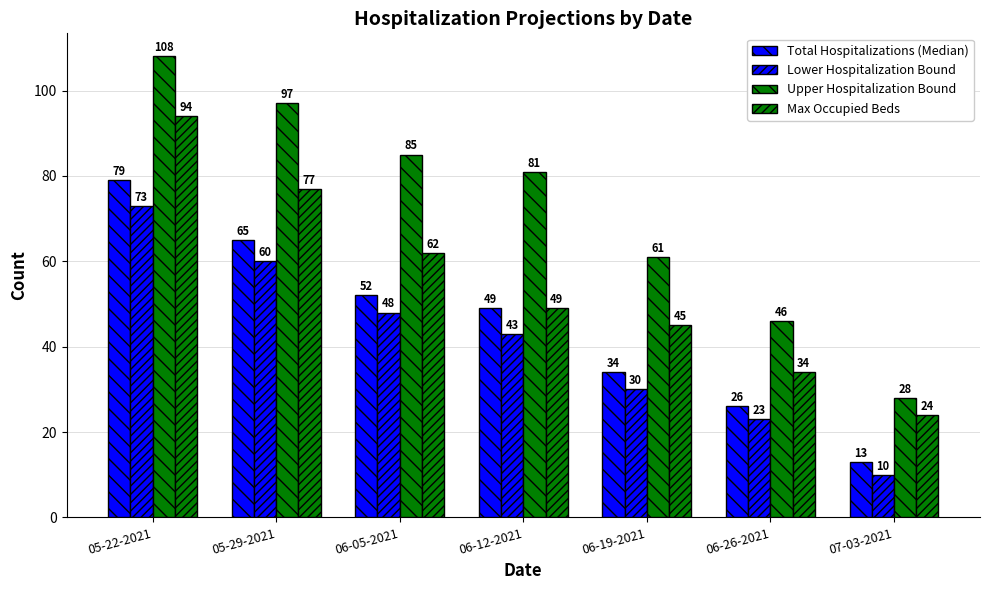

Count the number of categories in the chart.

7